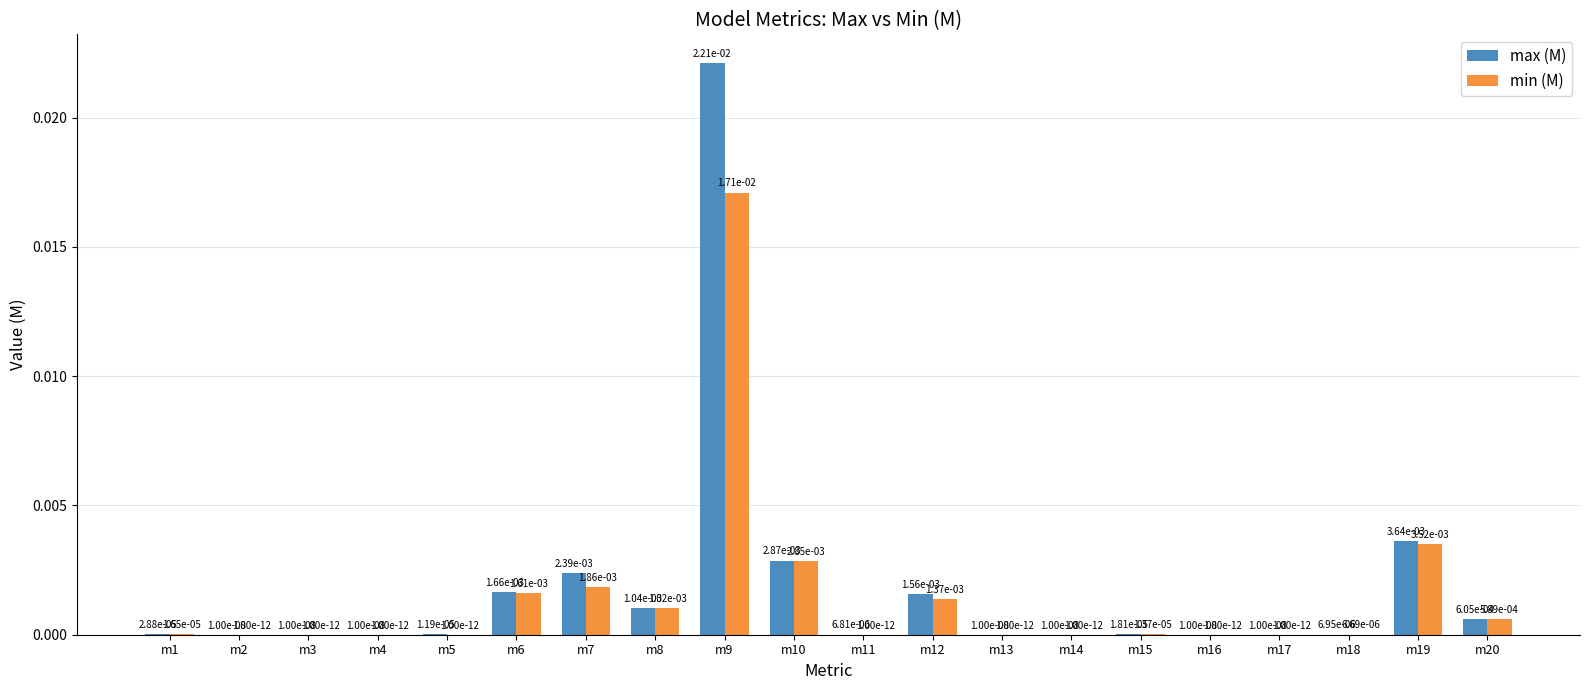

The value of max (M) at m15 is 0.0. True or false?

True